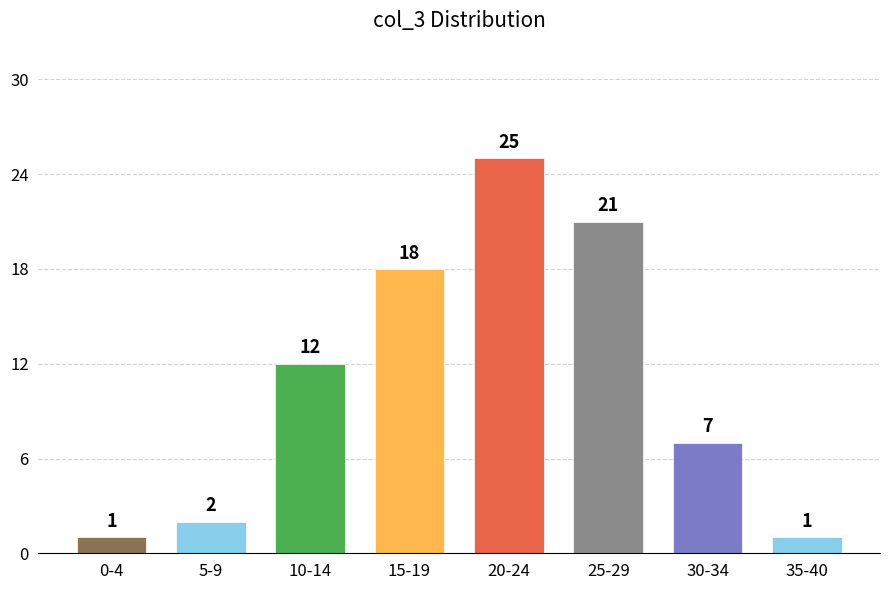

Reading left to right, list all the values displayed in this chart.

0-4=1	5-9=2	10-14=12	15-19=18	20-24=25	25-29=21	30-34=7	35-40=1